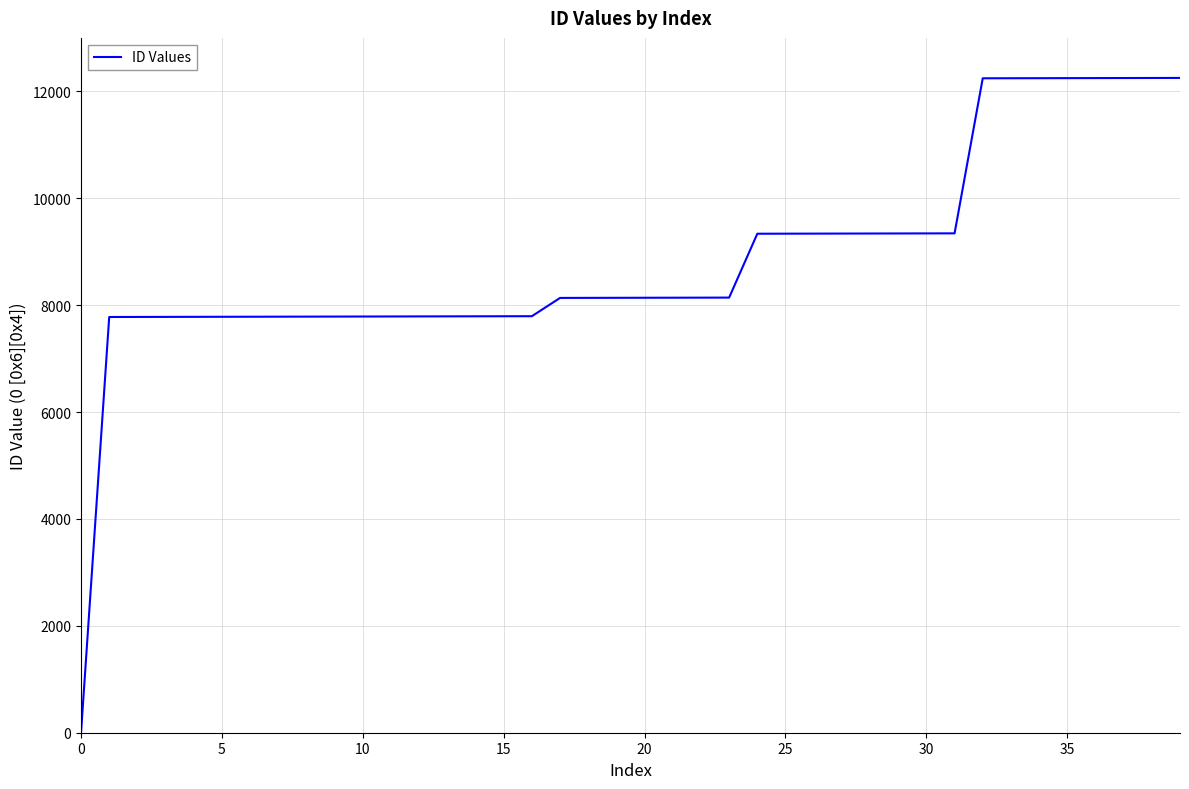

What is the maximum value shown in the chart?

12251